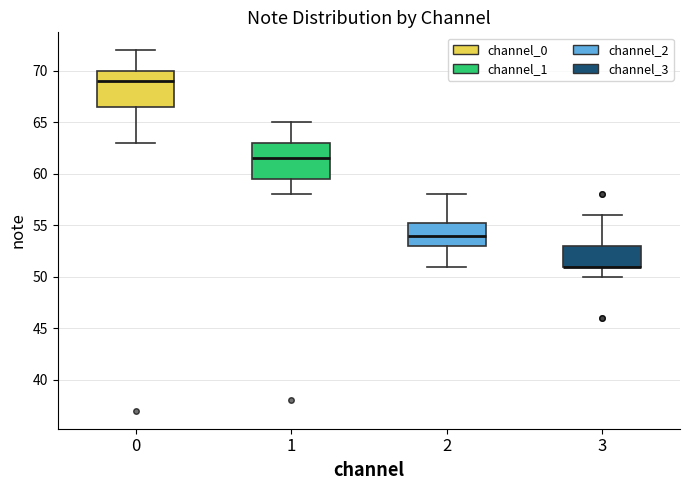

Where does the upper whisker of the box at x = 1 end on the y-axis? The values are not printed on the chart, so give them approximately, as read against the axis.

65.0